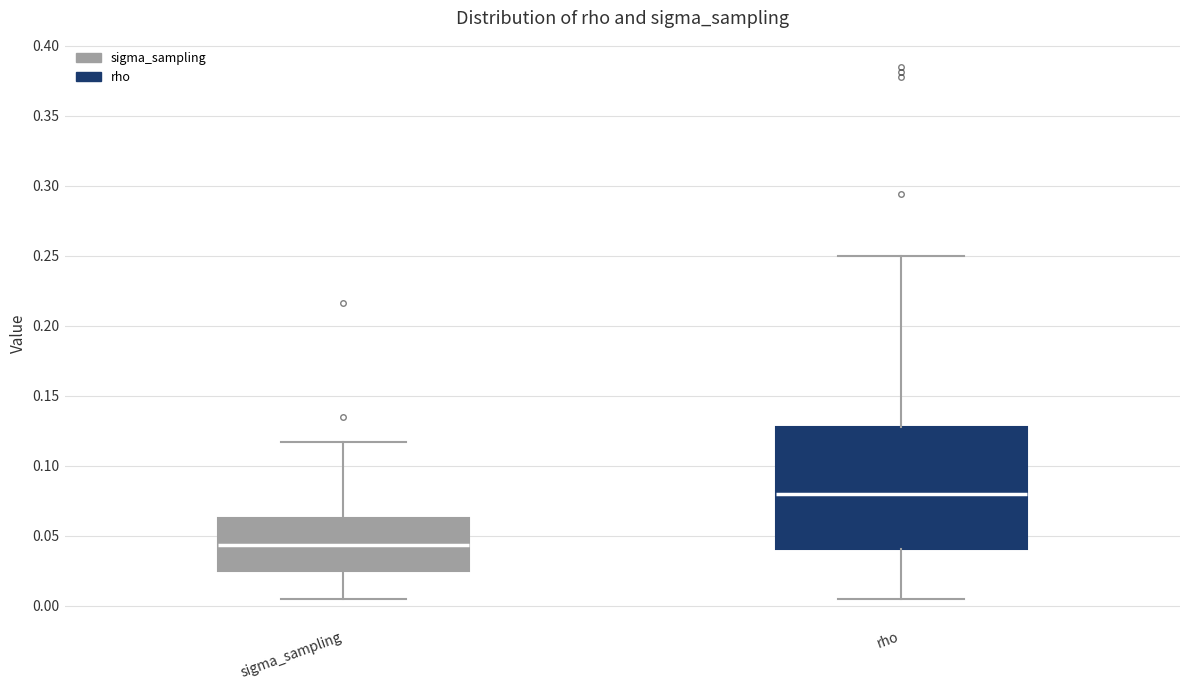

Which box's median line is the highest?

rho